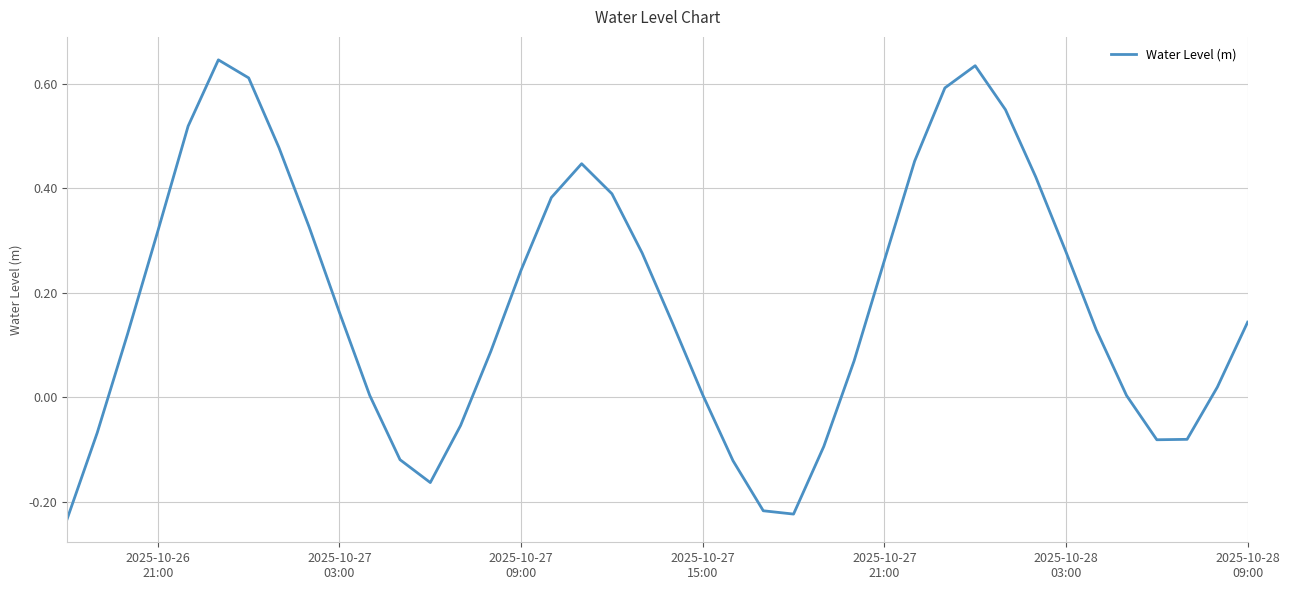

How many interior local valleys (lower than both neighbors) does the data have?

3